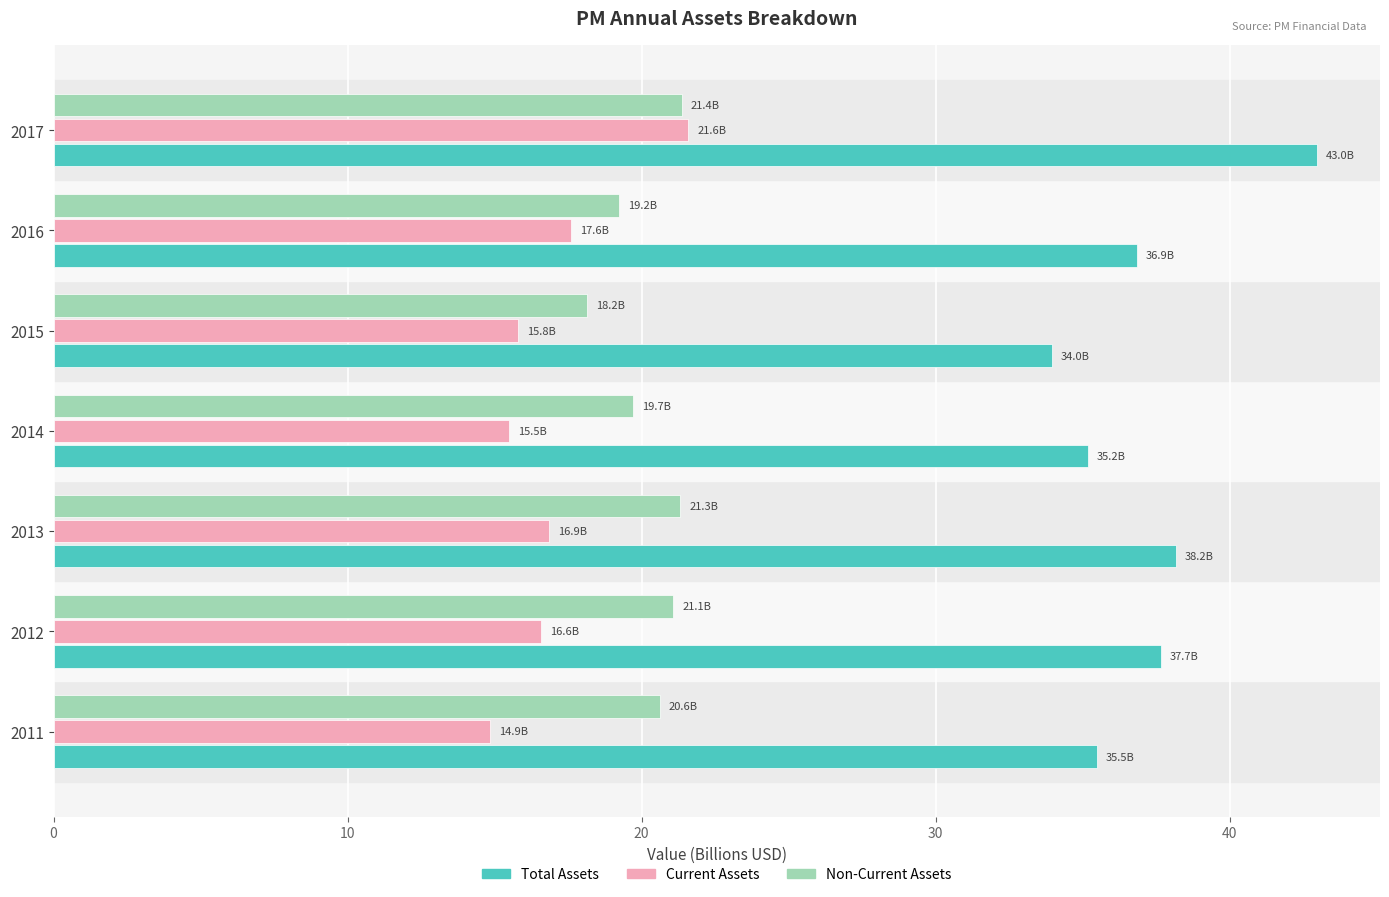

How many data points does each series have?

7